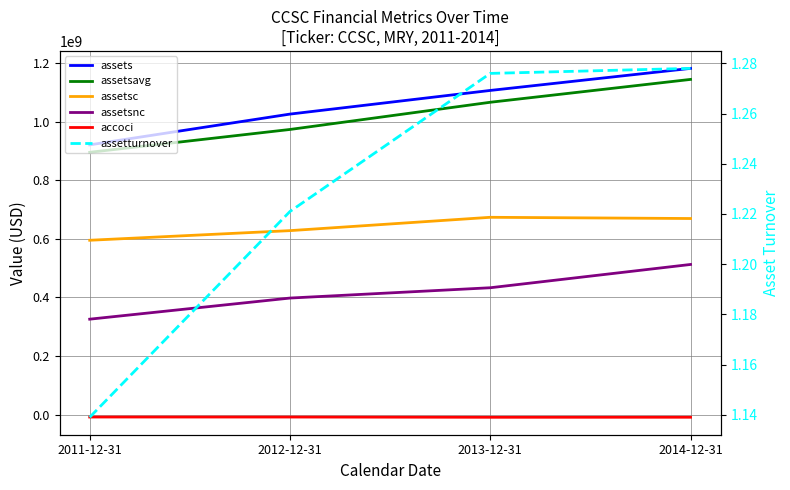

The value of accoci at 2011-12-31 is -8264000.0. True or false?

True